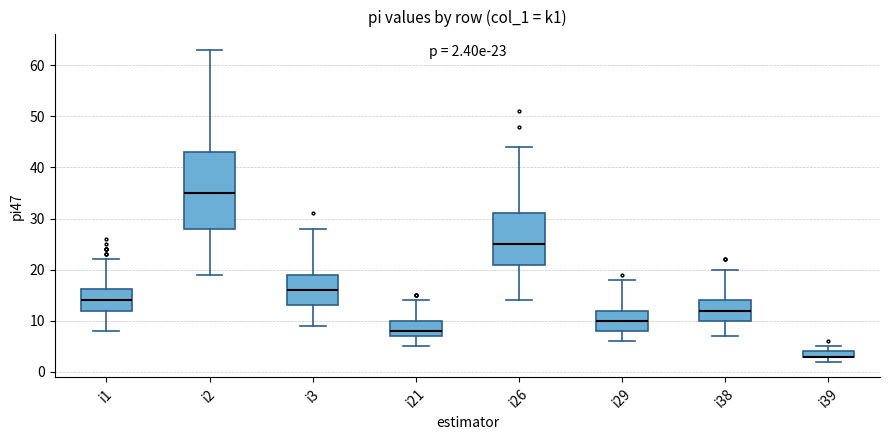

Which box is the tallest, from its lower edge to its upper edge?

i2